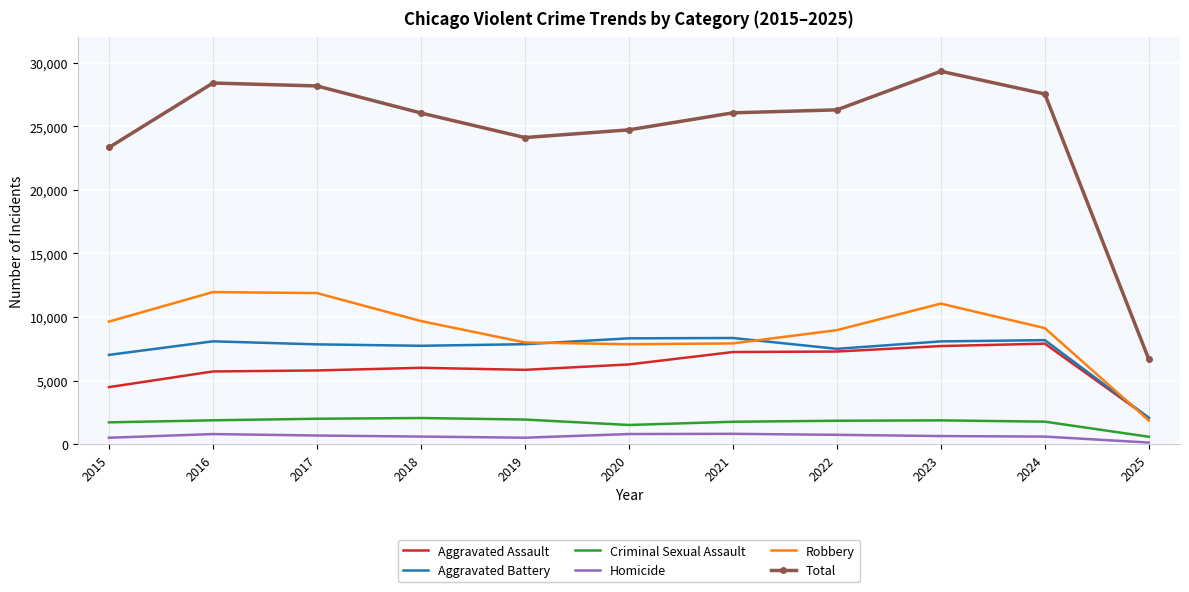

The Robbery series shows 1860 at 2025. True or false?

True